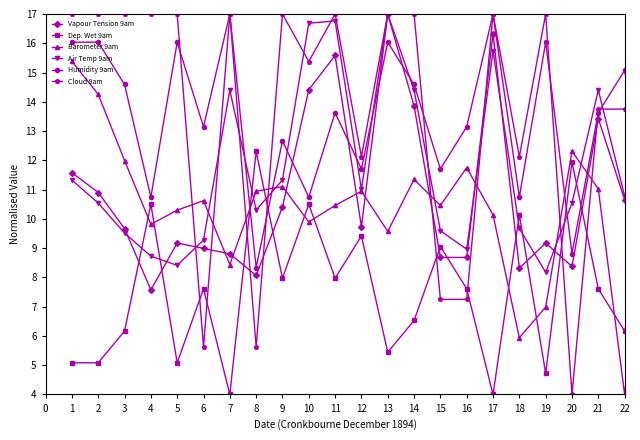

How many lines are shown in the chart?

6